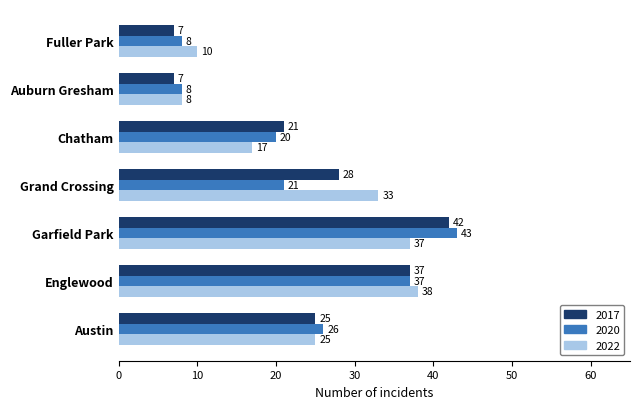

What is the difference between the 2017 values at Garfield Park and Fuller Park?

35